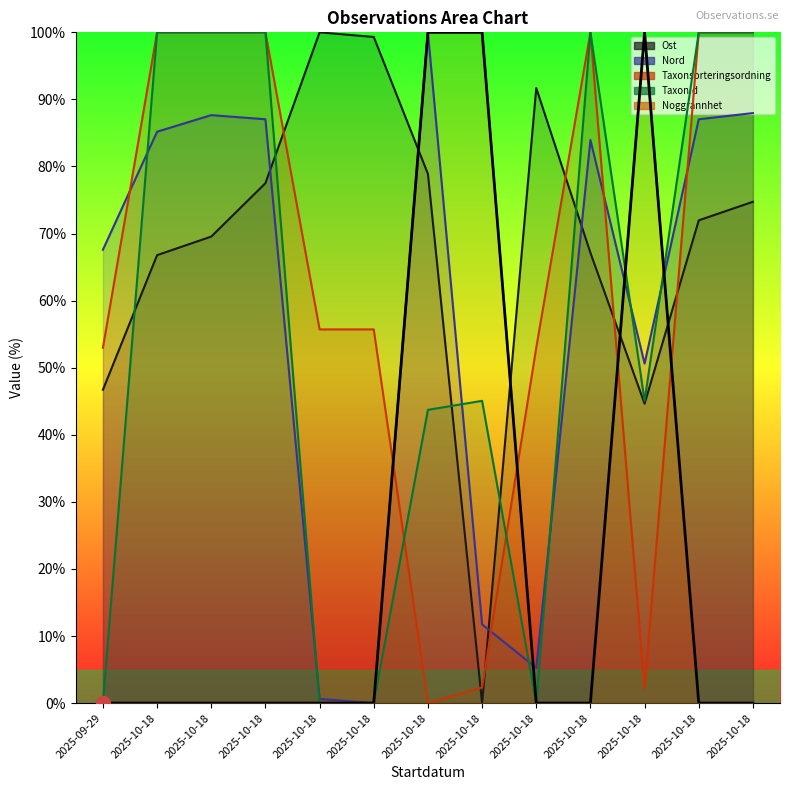

Which has a higher value, 2025-10-18 or 2025-10-18?

2025-10-18